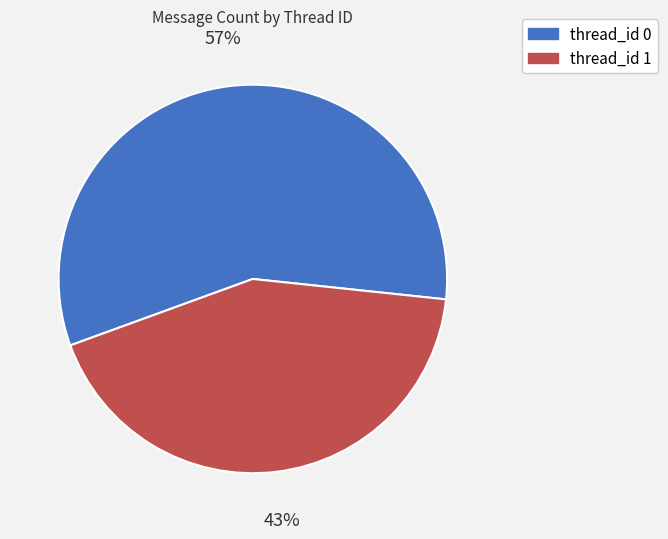

Is thread_id 0 the majority of the pie?

Yes